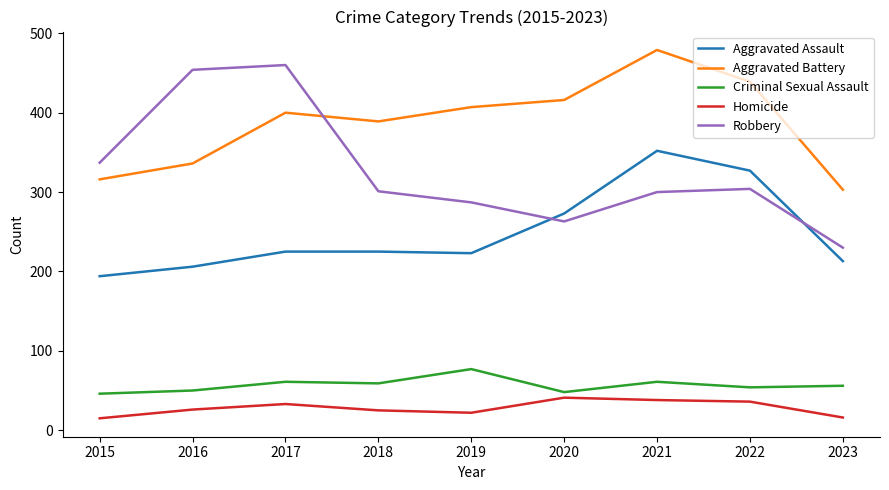

What is the difference between the Criminal Sexual Assault values at 2015 and 2021?

15